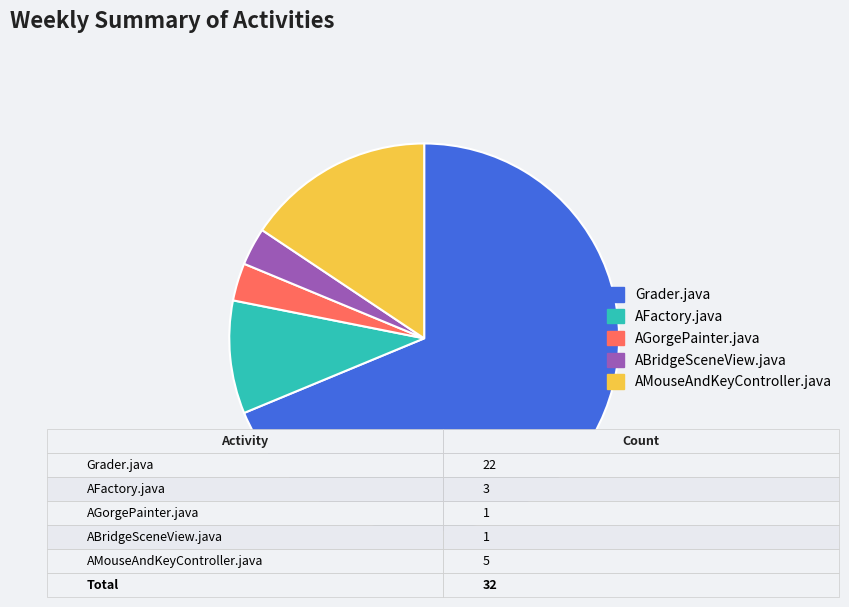

How many slices are in this pie chart?

5